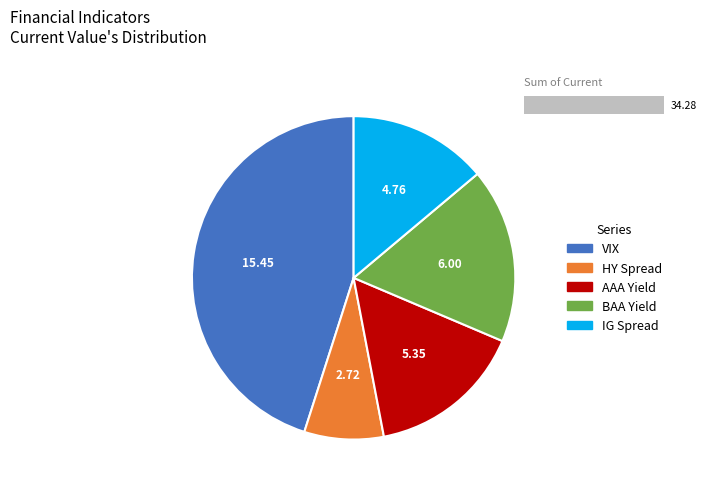

What is the ratio of the value at IG Spread to the value at AAA Yield?

0.9